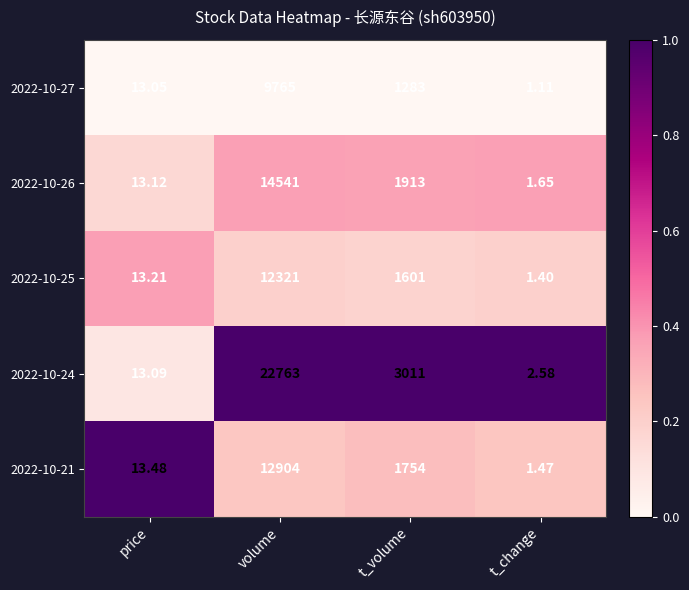

Rank the series at t_volume from lowest to highest value.

2022-10-27, 2022-10-25, 2022-10-21, 2022-10-26, 2022-10-24